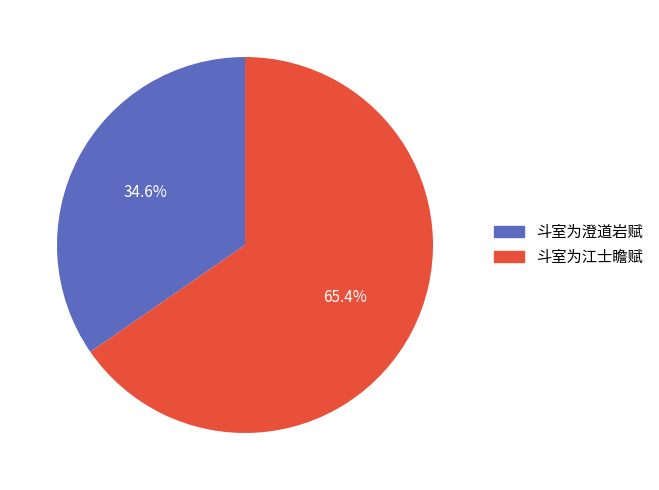

The 斗室为澄道岩赋 slice represents 28% of the pie. True or false?

False